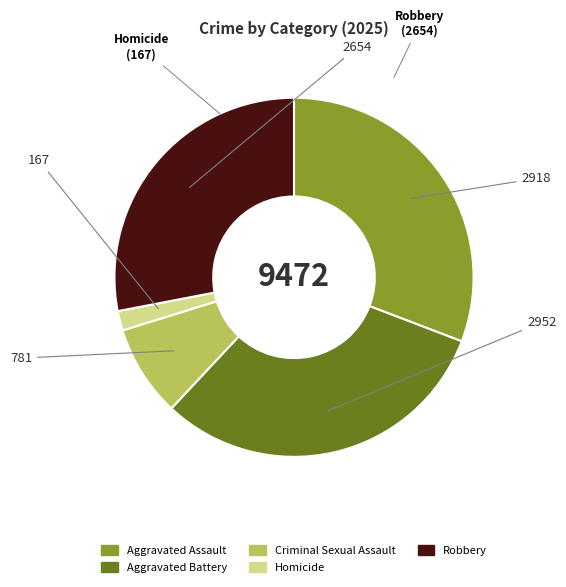

Combined, do Aggravated Assault and Criminal Sexual Assault account for over 50%?

No